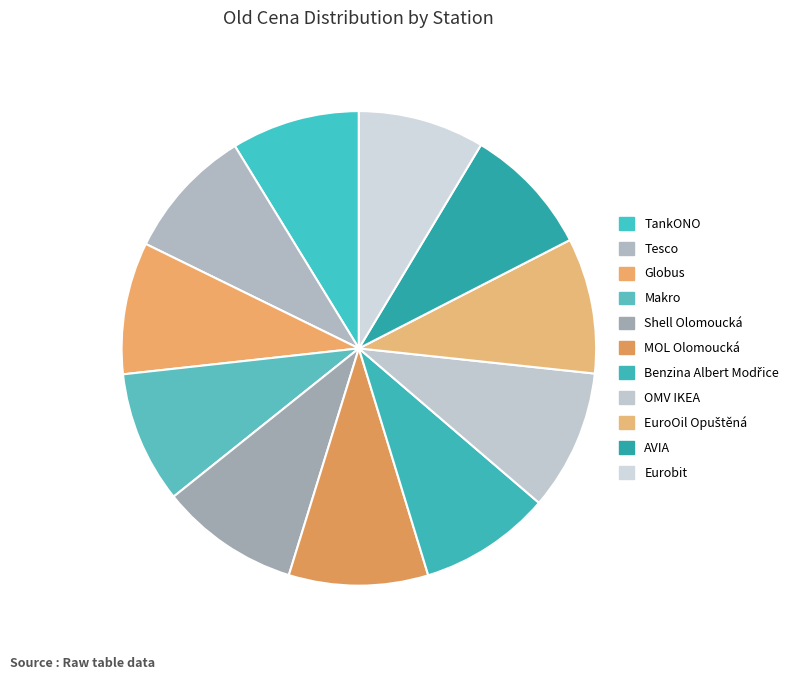

How many slices are in this pie chart?

11